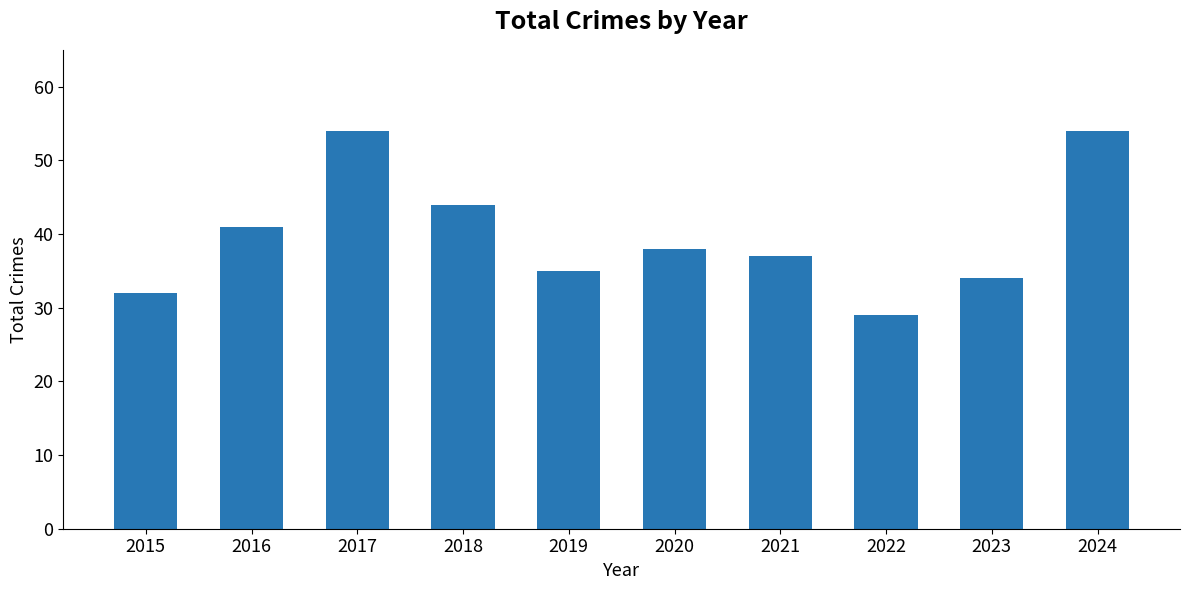

What is the value of the 3rd bar from the left?

54